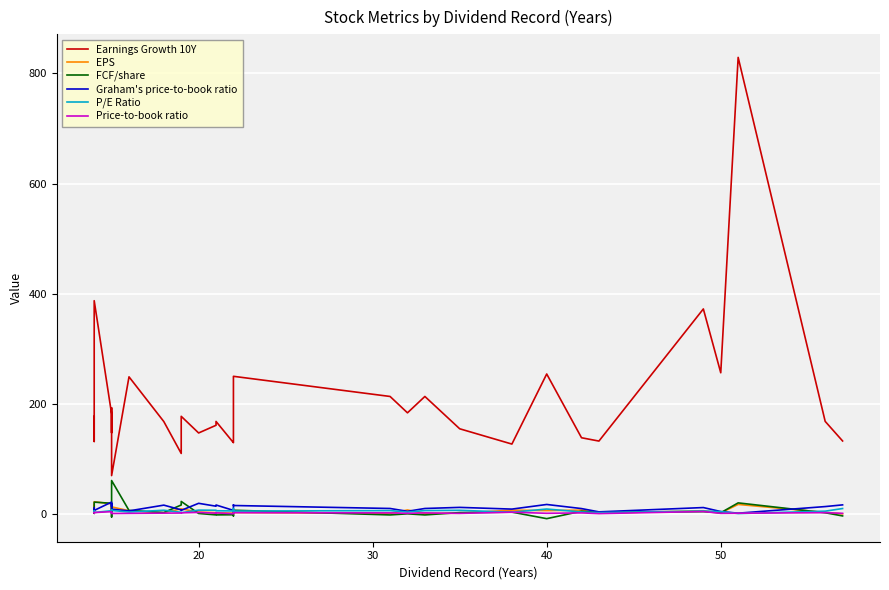

What is the difference between the second highest and second lowest values in the EPS series?

18.2